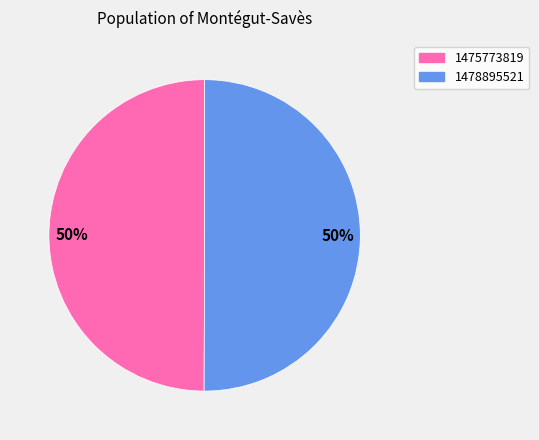

To the nearest percent, what is the average slice percentage?

50%